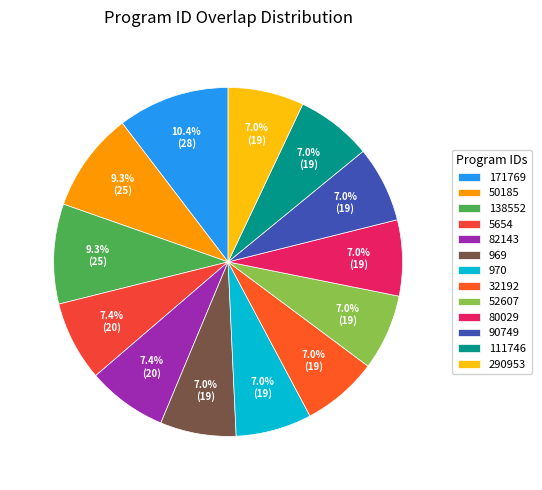

Which has a higher value, 138552 or 171769?

171769